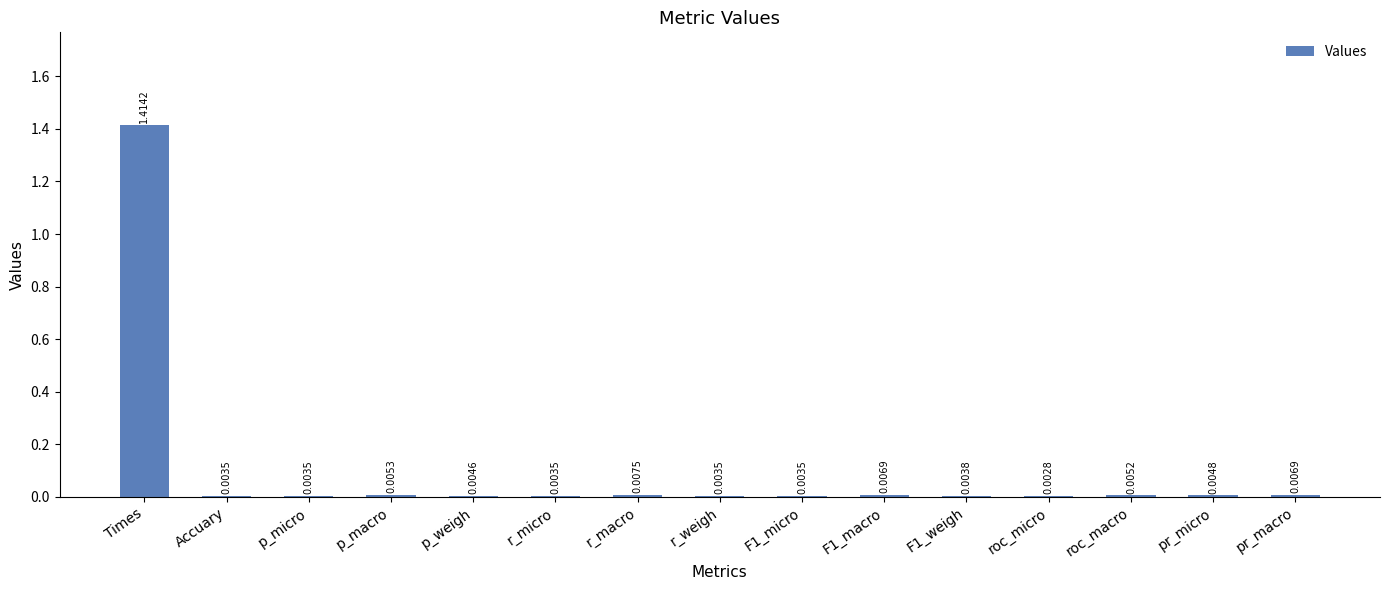

Between pr_micro and F1_macro, which is larger?

F1_macro